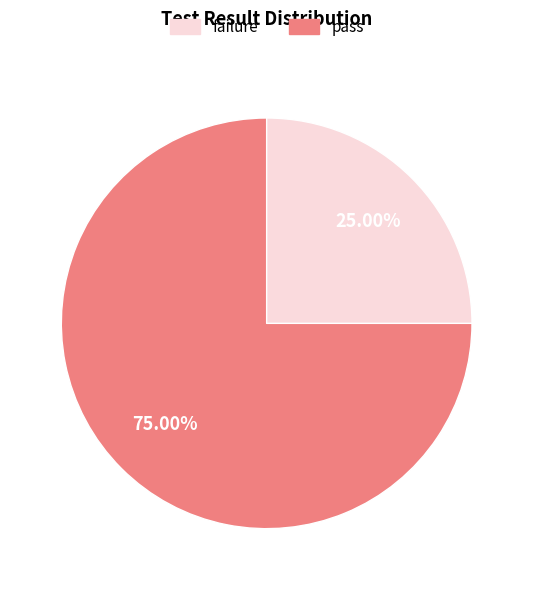

Is there any slice that represents more than half of the pie?

Yes